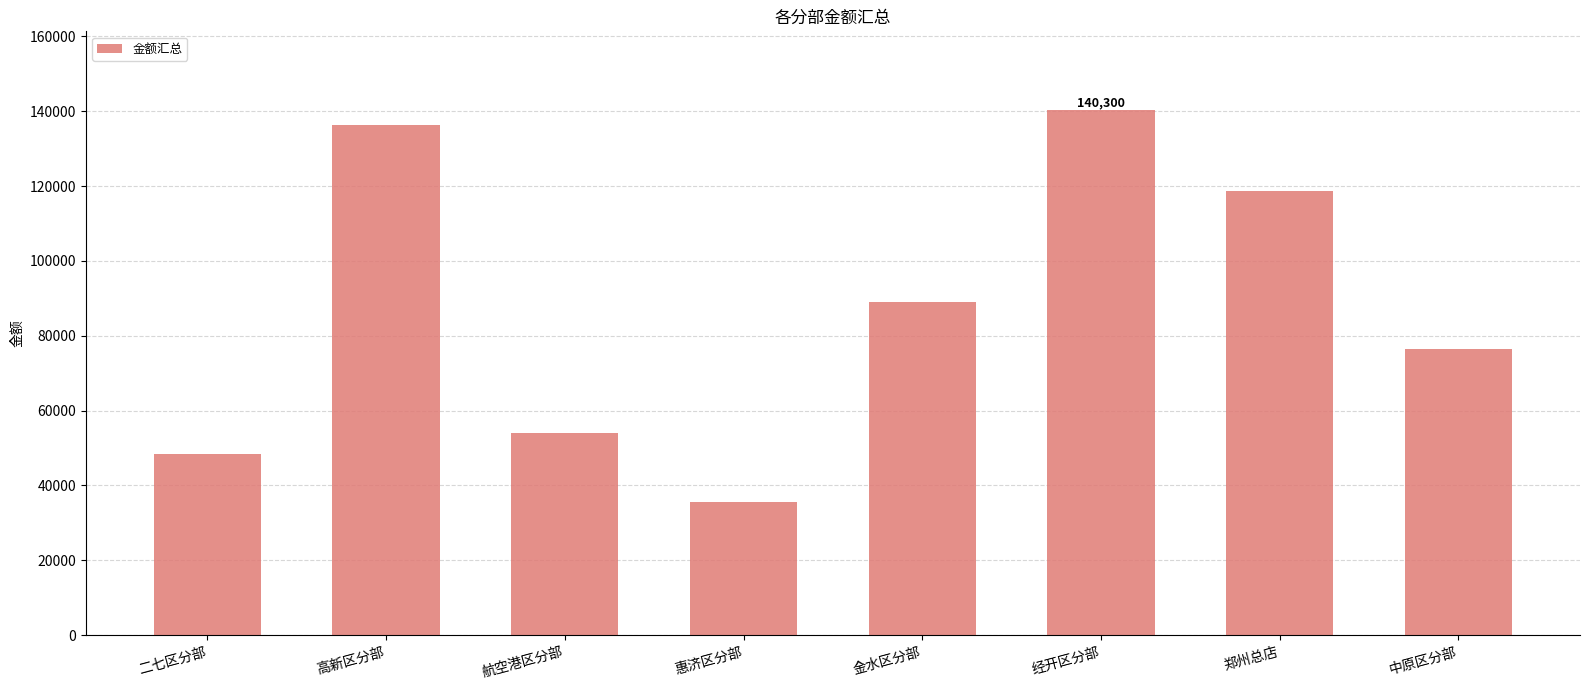

Between 郑州总店 and 惠济区分部, which is larger?

郑州总店